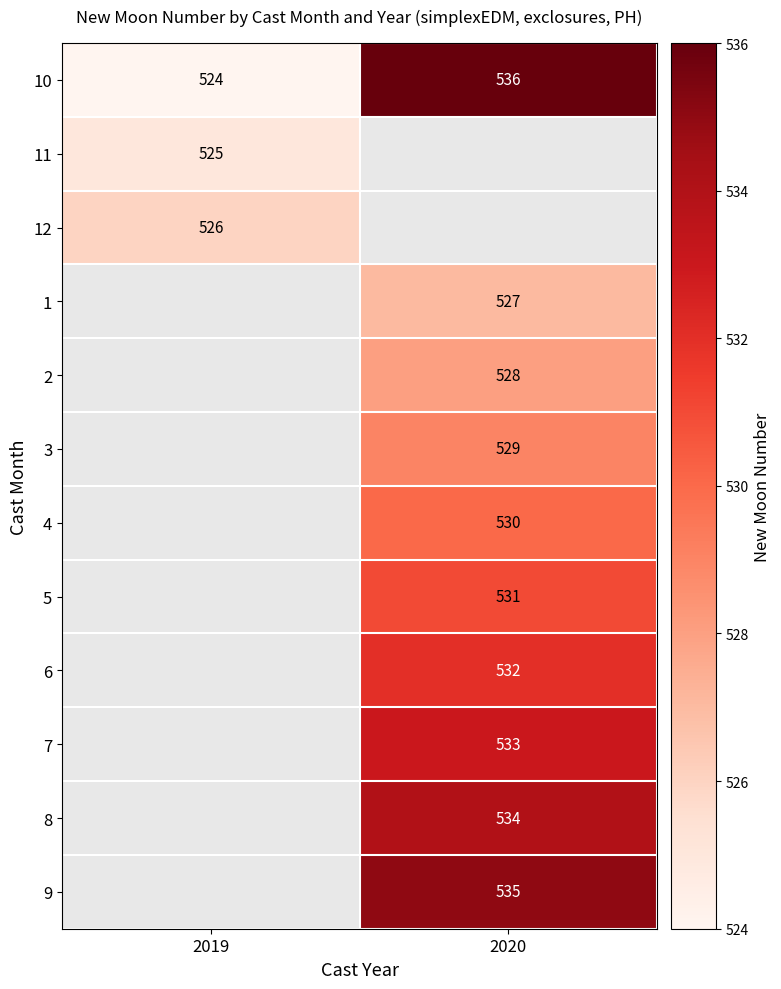

Which has a higher value, 2019 or 2020?

2020